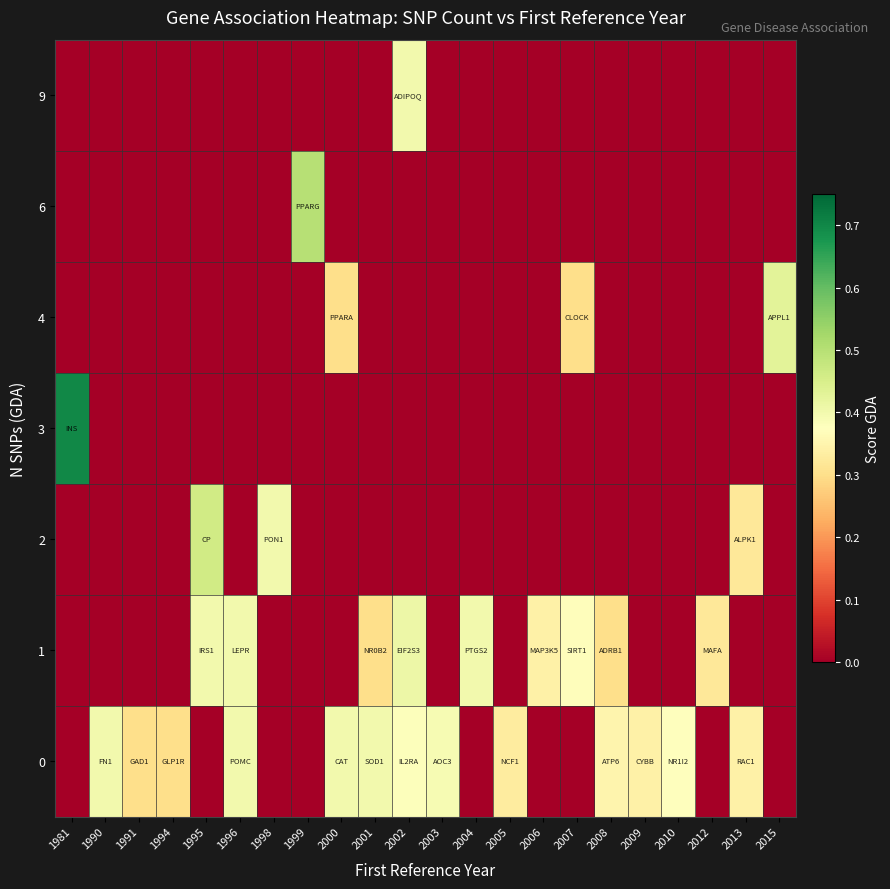

Reading right to left, transcribe all the data shown in this chart.

0: 2015=0.0	2013=0.3	2012=0.0	2010=0.4	2009=0.3	2008=0.3	2007=0.0	2006=0.0	2005=0.3	2004=0.0	2003=0.4	2002=0.4	2001=0.4	2000=0.4	1999=0.0	1998=0.0	1996=0.4	1995=0.0	1994=0.3	1991=0.3	1990=0.4	1981=0.0
1: 2015=0.0	2013=0.0	2012=0.3	2010=0.0	2009=0.0	2008=0.3	2007=0.4	2006=0.3	2005=0.0	2004=0.4	2003=0.0	2002=0.4	2001=0.3	2000=0.0	1999=0.0	1998=0.0	1996=0.4	1995=0.4	1994=0.0	1991=0.0	1990=0.0	1981=0.0
2: 2015=0.0	2013=0.3	2012=0.0	2010=0.0	2009=0.0	2008=0.0	2007=0.0	2006=0.0	2005=0.0	2004=0.0	2003=0.0	2002=0.0	2001=0.0	2000=0.0	1999=0.0	1998=0.4	1996=0.0	1995=0.5	1994=0.0	1991=0.0	1990=0.0	1981=0.0
3: 2015=0.0	2013=0.0	2012=0.0	2010=0.0	2009=0.0	2008=0.0	2007=0.0	2006=0.0	2005=0.0	2004=0.0	2003=0.0	2002=0.0	2001=0.0	2000=0.0	1999=0.0	1998=0.0	1996=0.0	1995=0.0	1994=0.0	1991=0.0	1990=0.0	1981=0.7
4: 2015=0.4	2013=0.0	2012=0.0	2010=0.0	2009=0.0	2008=0.0	2007=0.3	2006=0.0	2005=0.0	2004=0.0	2003=0.0	2002=0.0	2001=0.0	2000=0.3	1999=0.0	1998=0.0	1996=0.0	1995=0.0	1994=0.0	1991=0.0	1990=0.0	1981=0.0
6: 2015=0.0	2013=0.0	2012=0.0	2010=0.0	2009=0.0	2008=0.0	2007=0.0	2006=0.0	2005=0.0	2004=0.0	2003=0.0	2002=0.0	2001=0.0	2000=0.0	1999=0.5	1998=0.0	1996=0.0	1995=0.0	1994=0.0	1991=0.0	1990=0.0	1981=0.0
9: 2015=0.0	2013=0.0	2012=0.0	2010=0.0	2009=0.0	2008=0.0	2007=0.0	2006=0.0	2005=0.0	2004=0.0	2003=0.0	2002=0.4	2001=0.0	2000=0.0	1999=0.0	1998=0.0	1996=0.0	1995=0.0	1994=0.0	1991=0.0	1990=0.0	1981=0.0